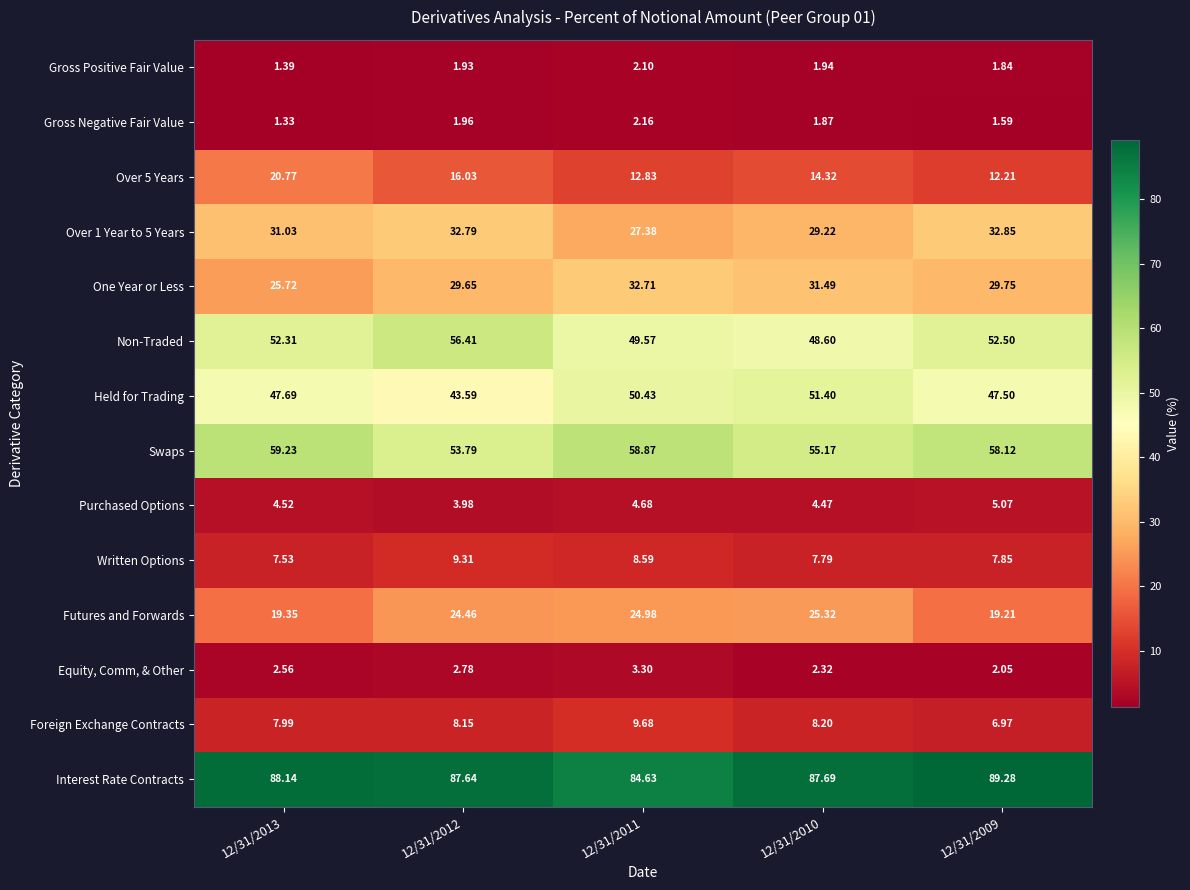

Which series has the largest total across all categories?

Interest Rate Contracts